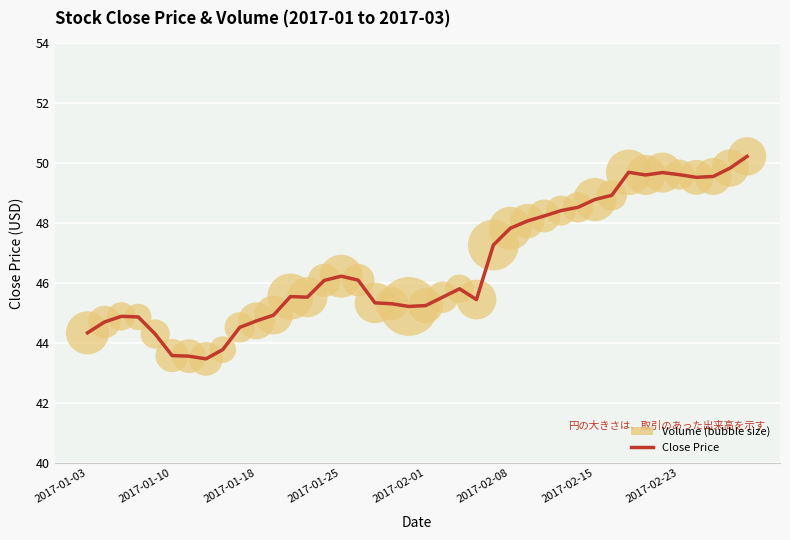

What is the minimum value shown in the chart?

43.5